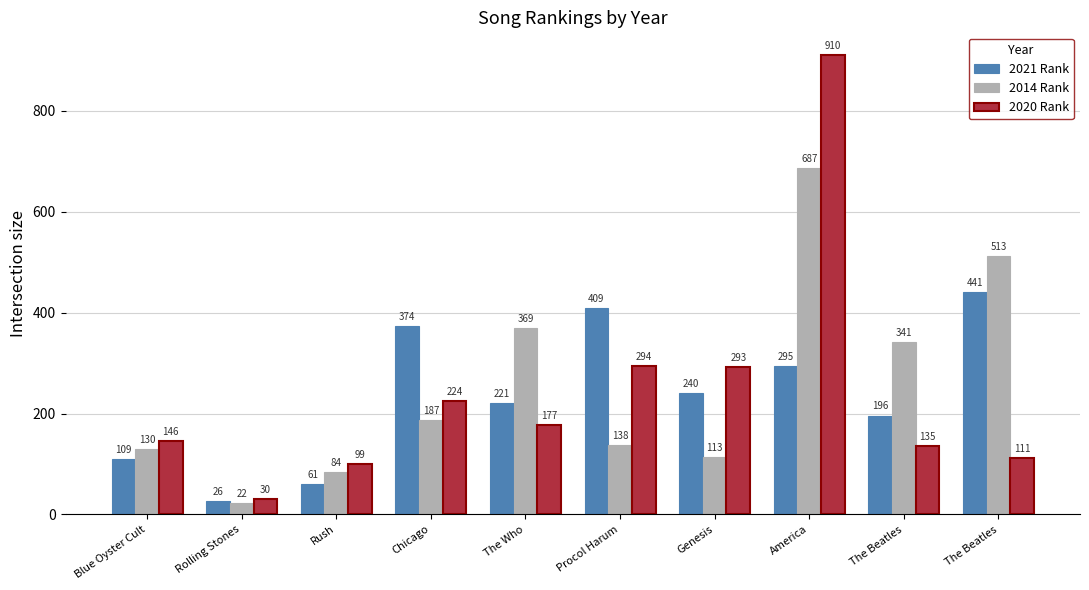

How many distinct data groups are displayed?

3